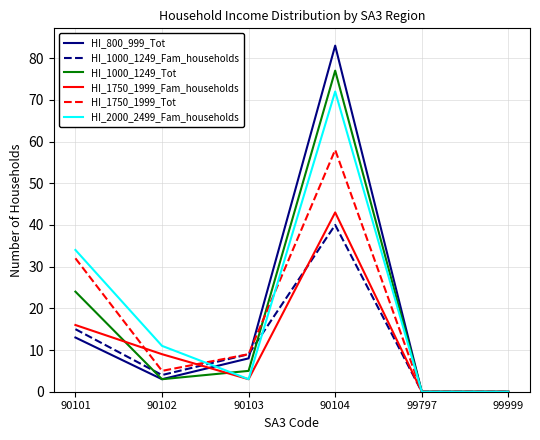

What is the difference between the maximum and minimum values in the HI_1000_1249_Fam_households series?

40